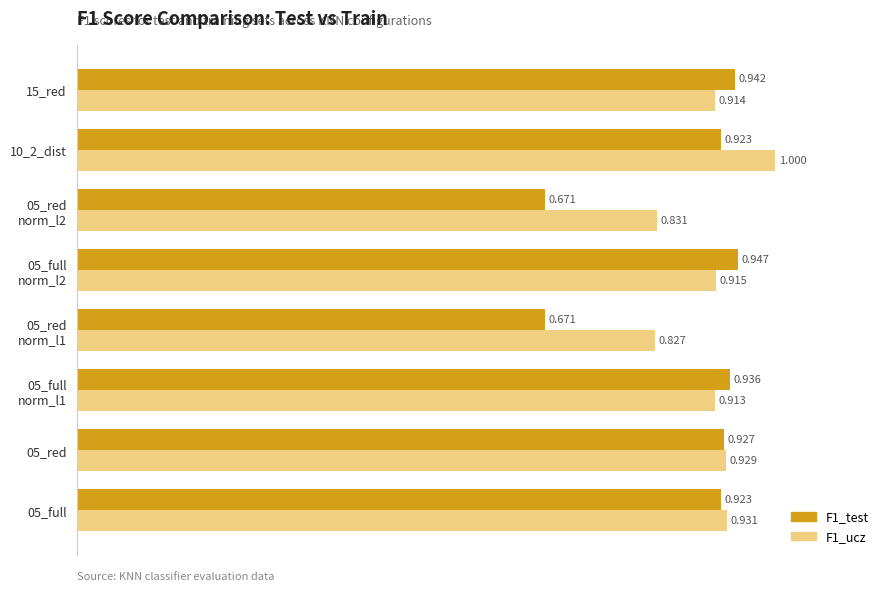

Is the value of F1_ucz at 05_full greater than the value of F1_test at 10_2_dist?

Yes